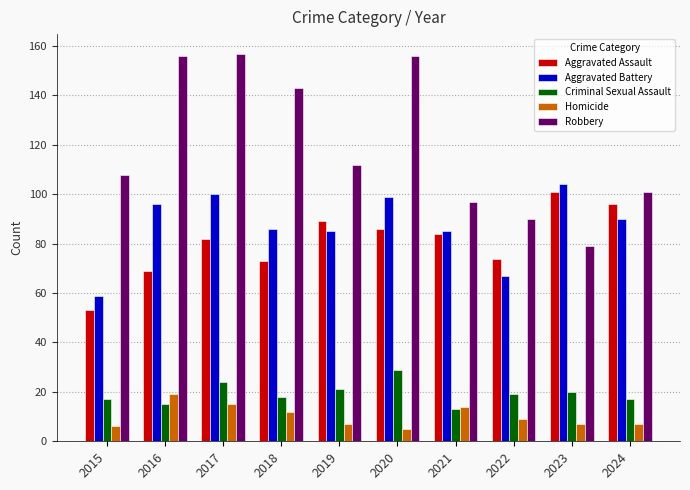

Which category has the highest value in the Criminal Sexual Assault series?

2020